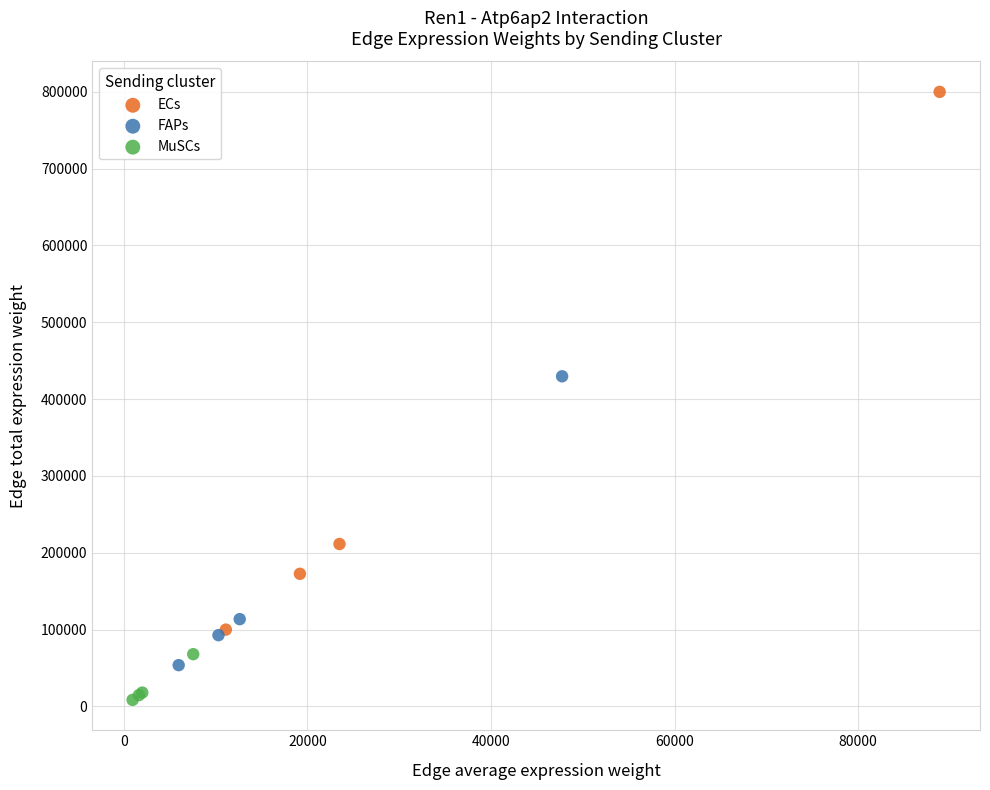

Which series has the largest Y range (max minus min)?

ECs